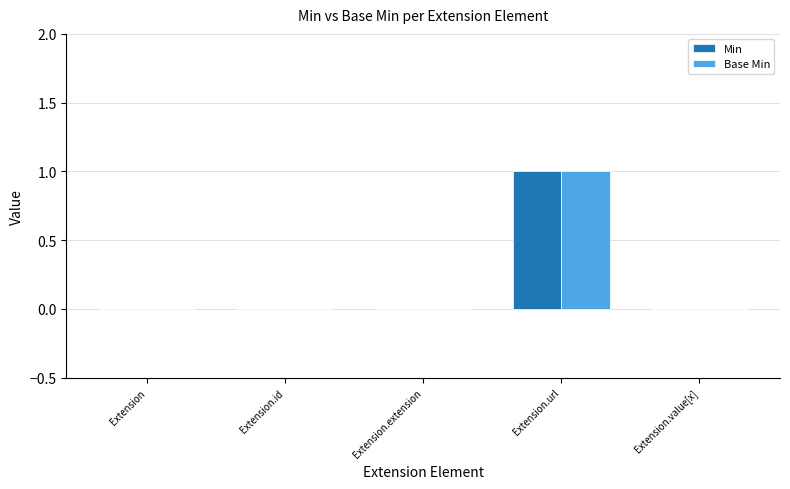

True or false: Base Min has a value of 0 at Extension.url.

False